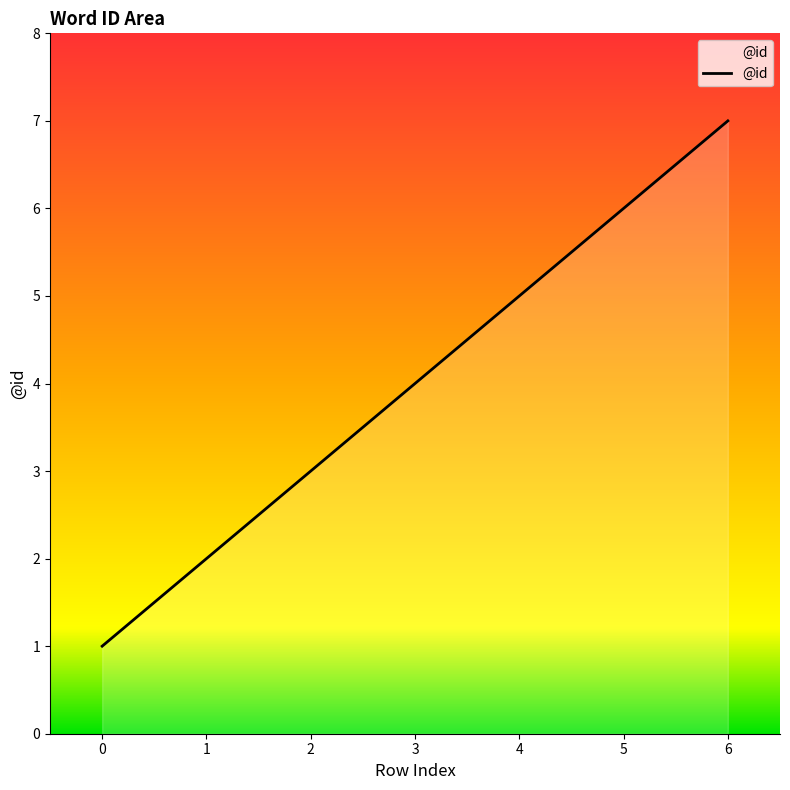

What value does the data have at 0?

1